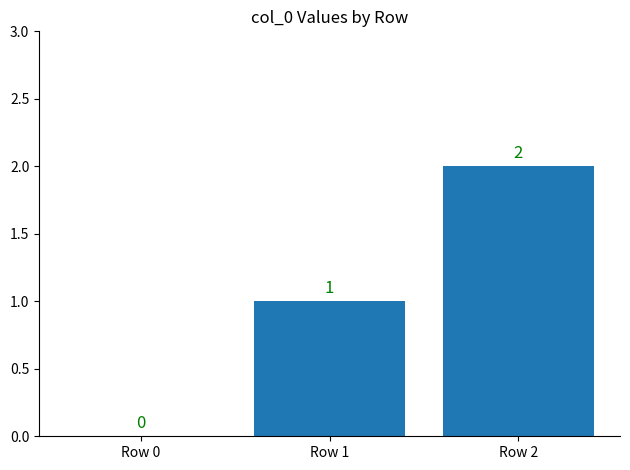

Between Row 2 and Row 0, which is larger?

Row 2